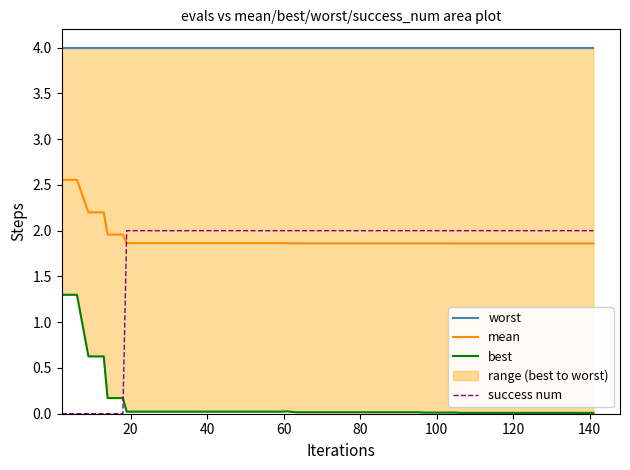

After their last crossing, which series has the higher values: success num or mean?

success num